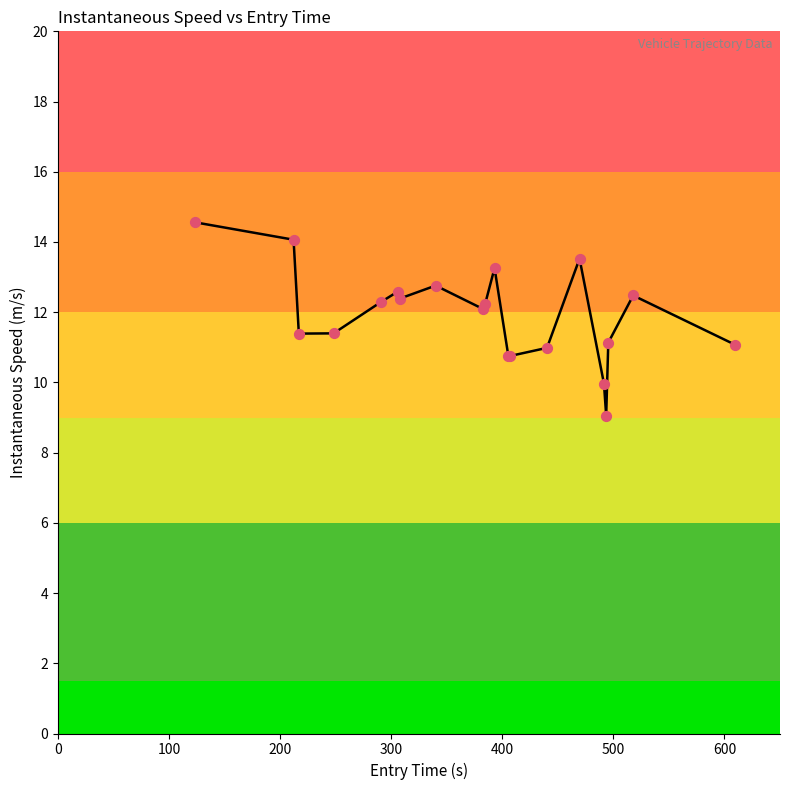

What is the difference between the maximum and minimum values?

5.5